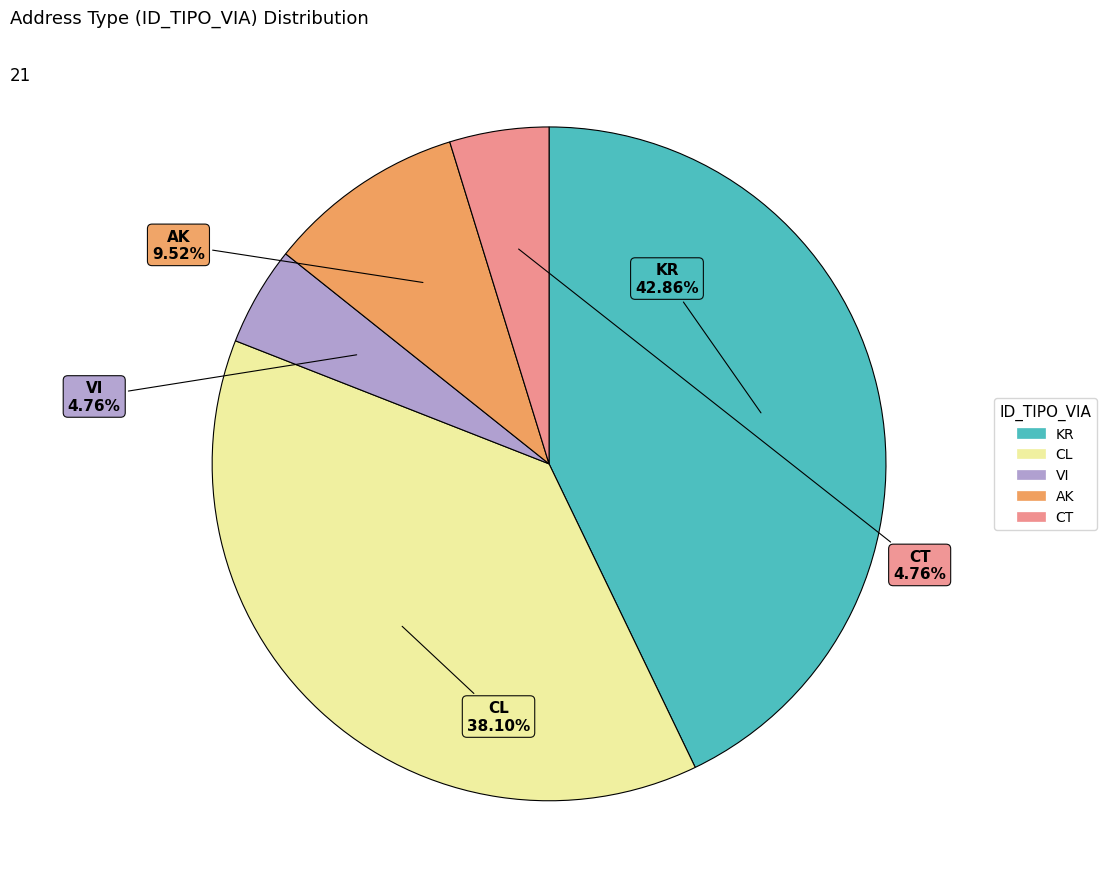

Which slice is the largest?

KR